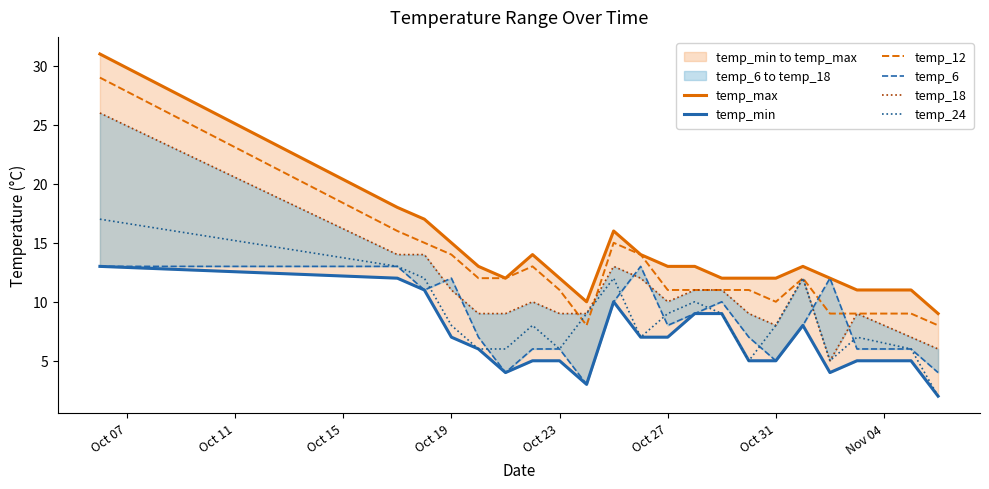

Count the number of categories in the chart.

21